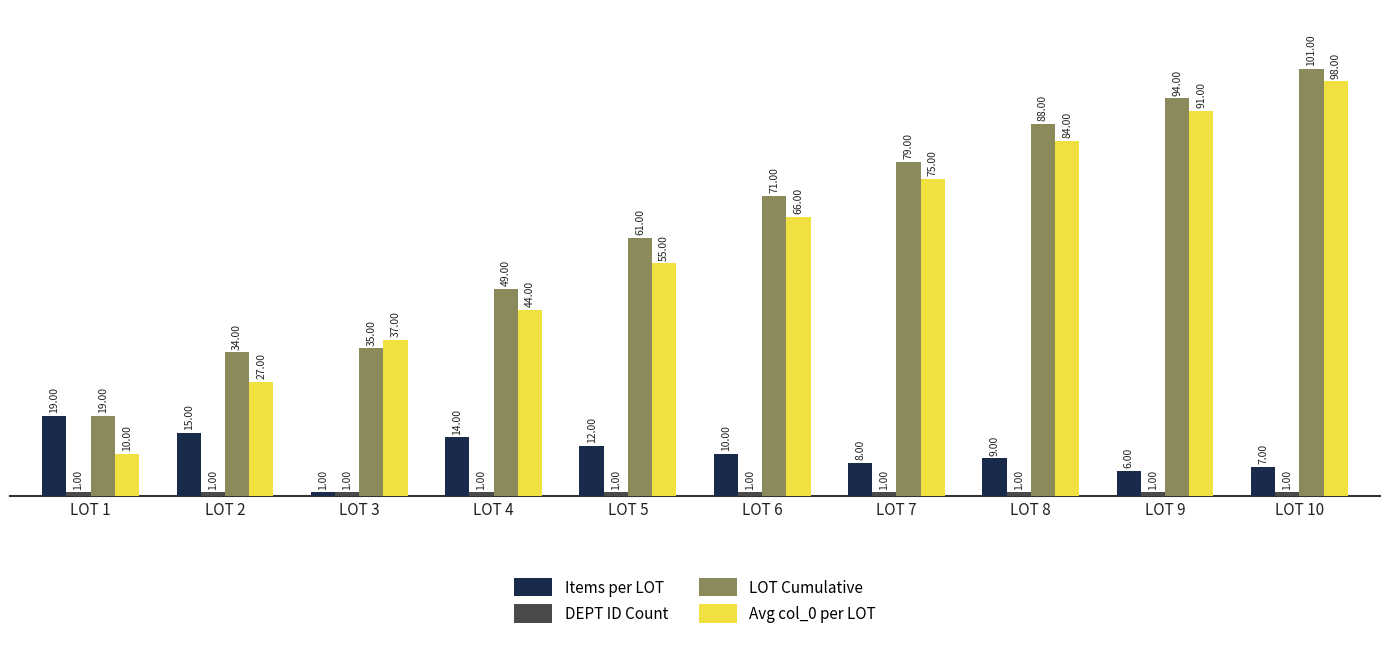

True or false: Avg col_0 per LOT has a value of 27 at LOT 2.

True